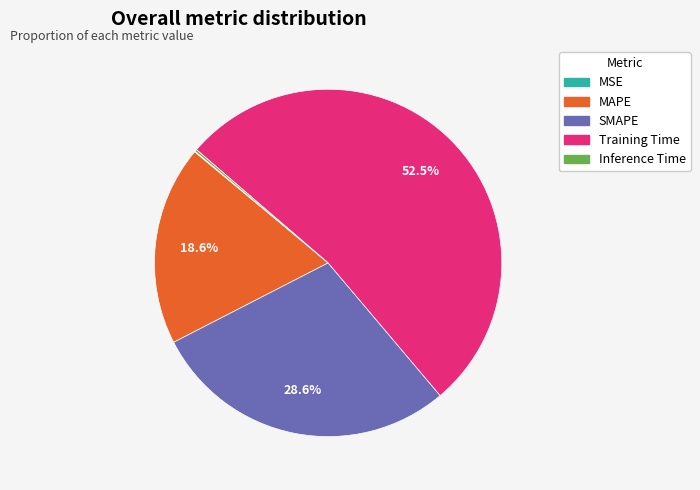

True or false: MAPE accounts for 6% of the total.

False